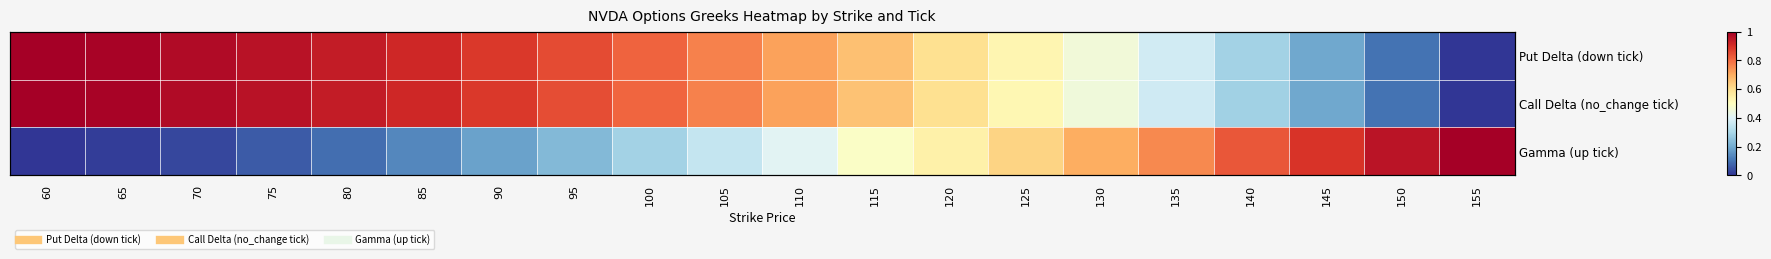

Is it true that Gamma (up tick) equals 0.6 at 110?

False